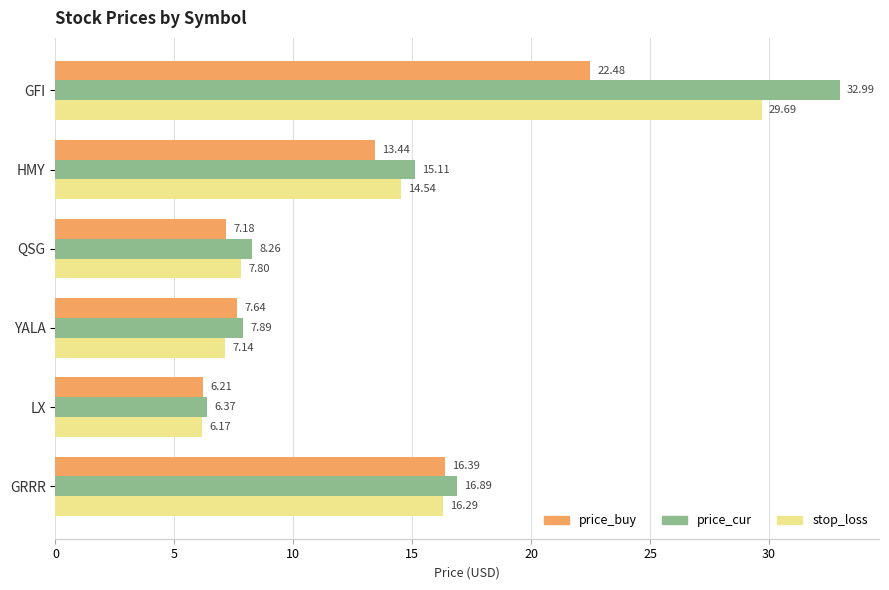

Which series has the largest total across all categories?

price_cur